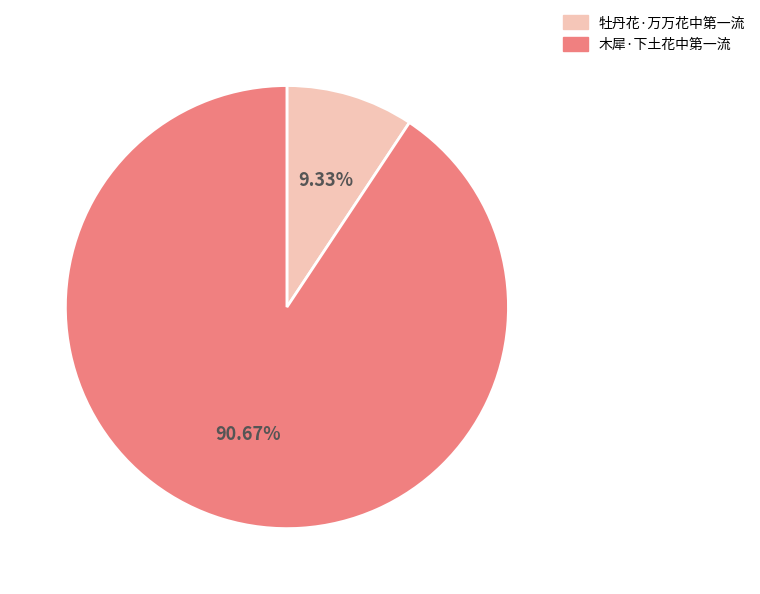

Is it true that 牡丹花·万万花中第一流 is 1% of the pie?

False